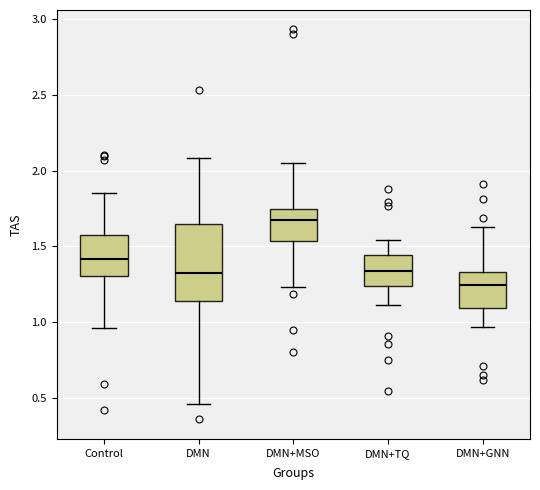

Which box has the lowest median line?

DMN+GNN